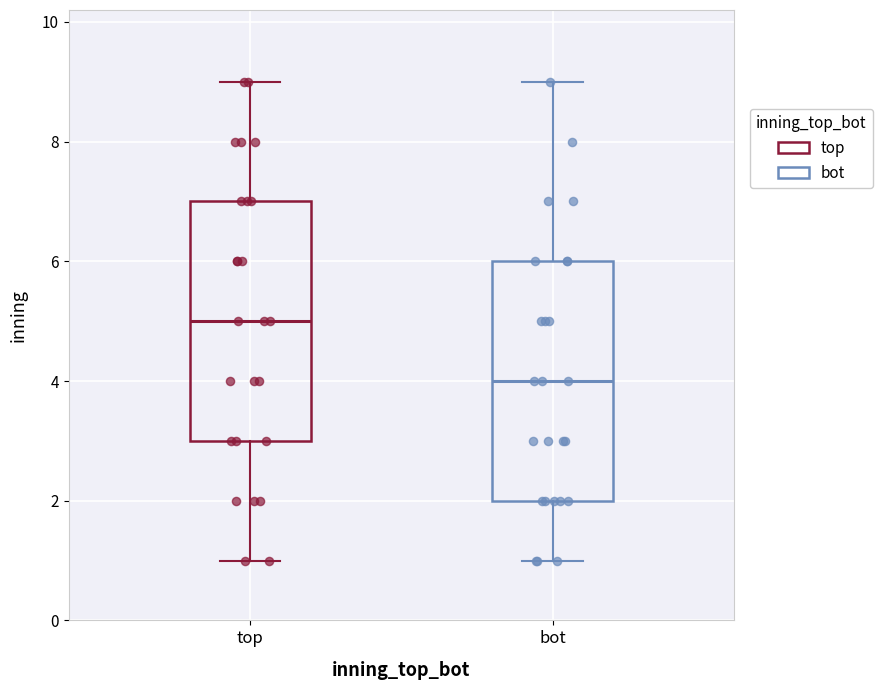

Reading left to right, transcribe this box plot: for each box, give where its median line is, the range the box spans, and where its two whiskers end, as read against the y-axis. The values are not printed on the chart, so give them approximately, as read against the axis.

top: median 5, box 3 to 7, whiskers 1 to 9
bot: median 4, box 2 to 6, whiskers 1 to 9